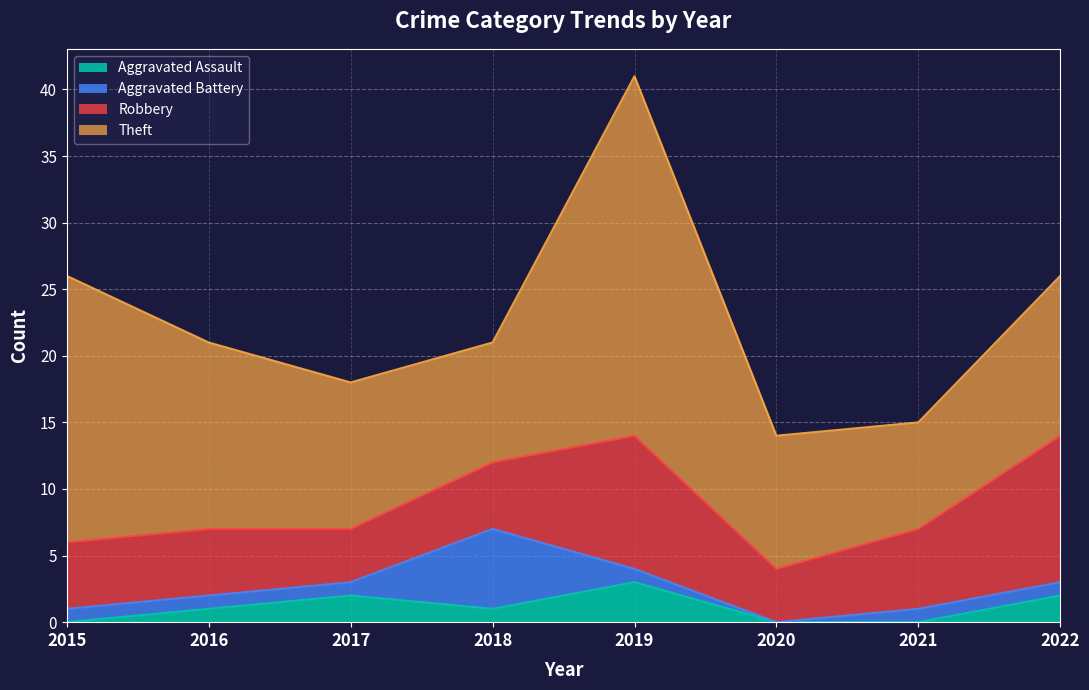

Between 2022 and 2021, which is larger?

2022